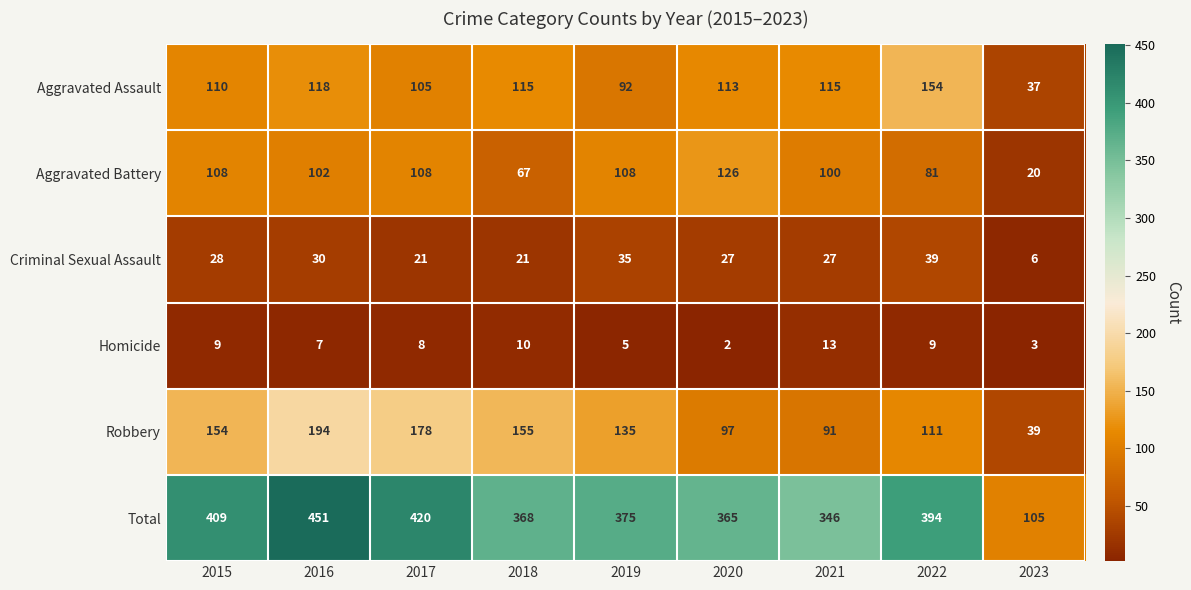

Is it true that Robbery equals 39 at 2023?

True